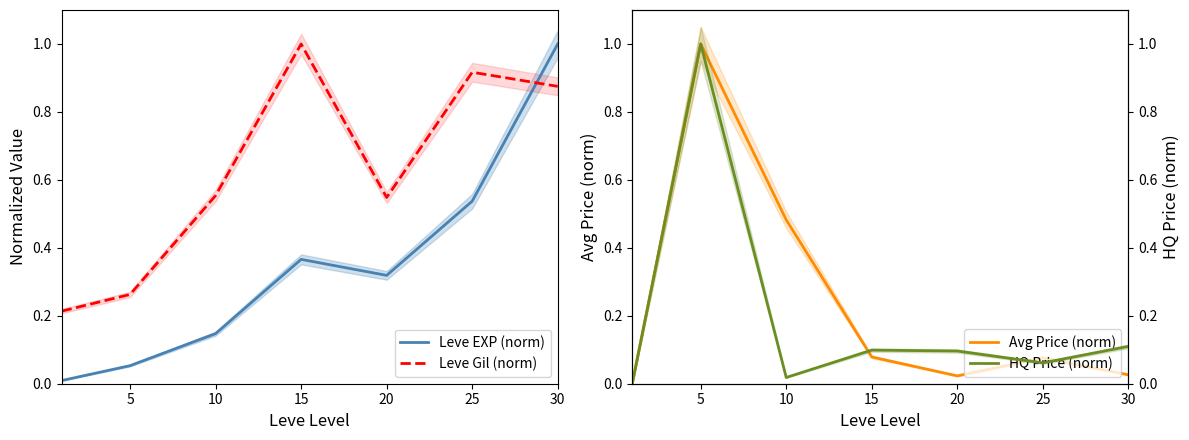

What is the difference between the highest and lowest values at 10?

0.5